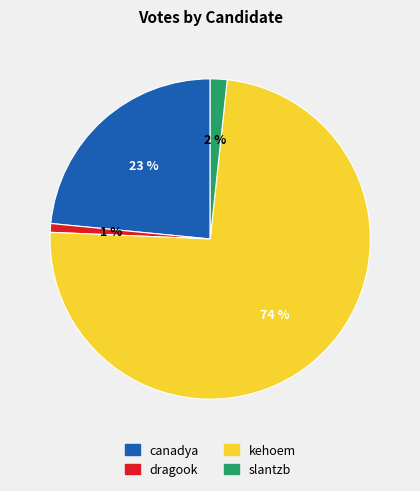

Which slice represents more than half of the pie?

kehoem